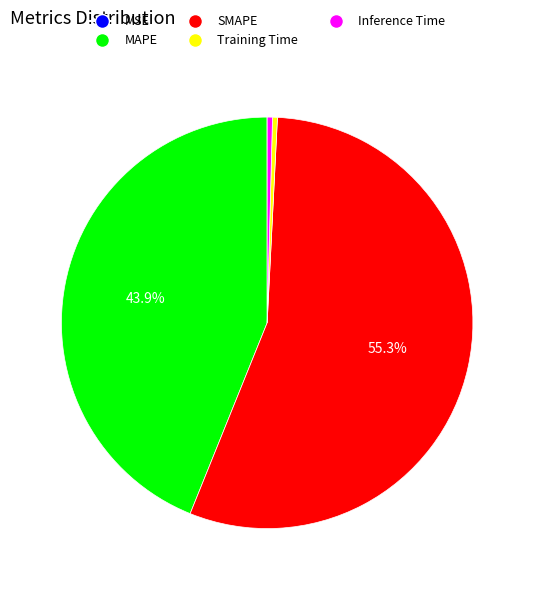

Is there a majority slice in this chart?

Yes